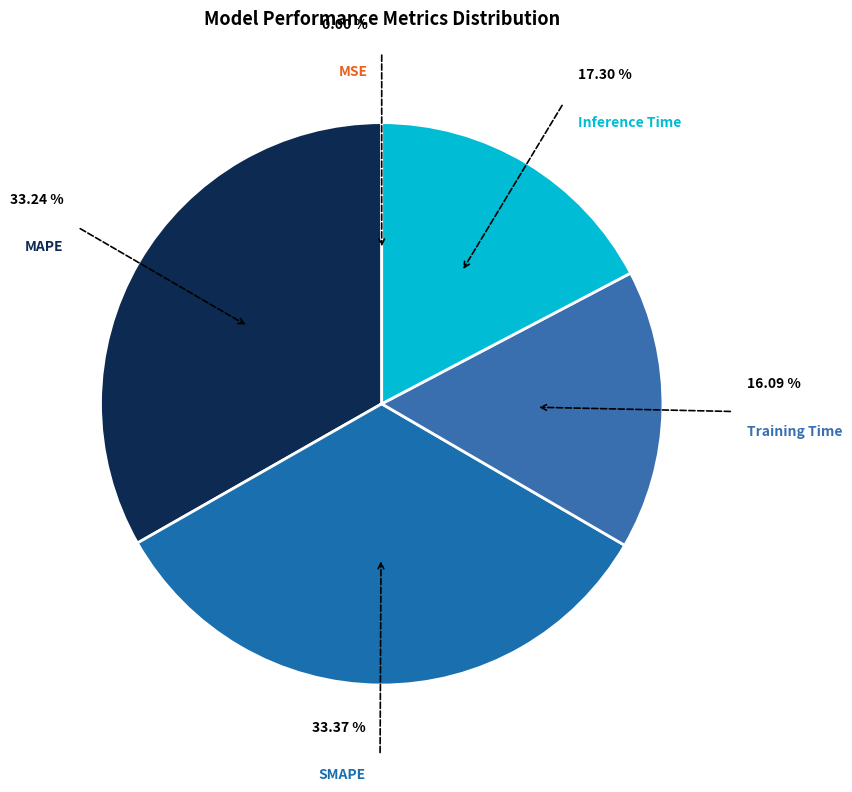

Which has a higher value, Training Time or SMAPE?

SMAPE